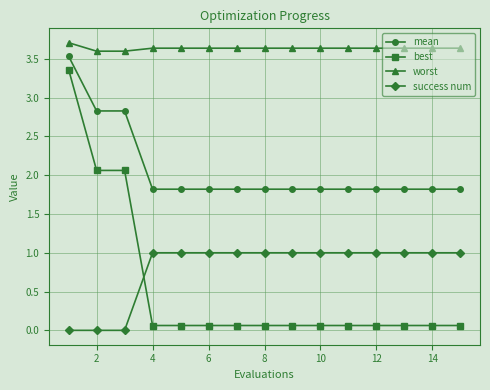

What is the highest value of the worst series?

3.7